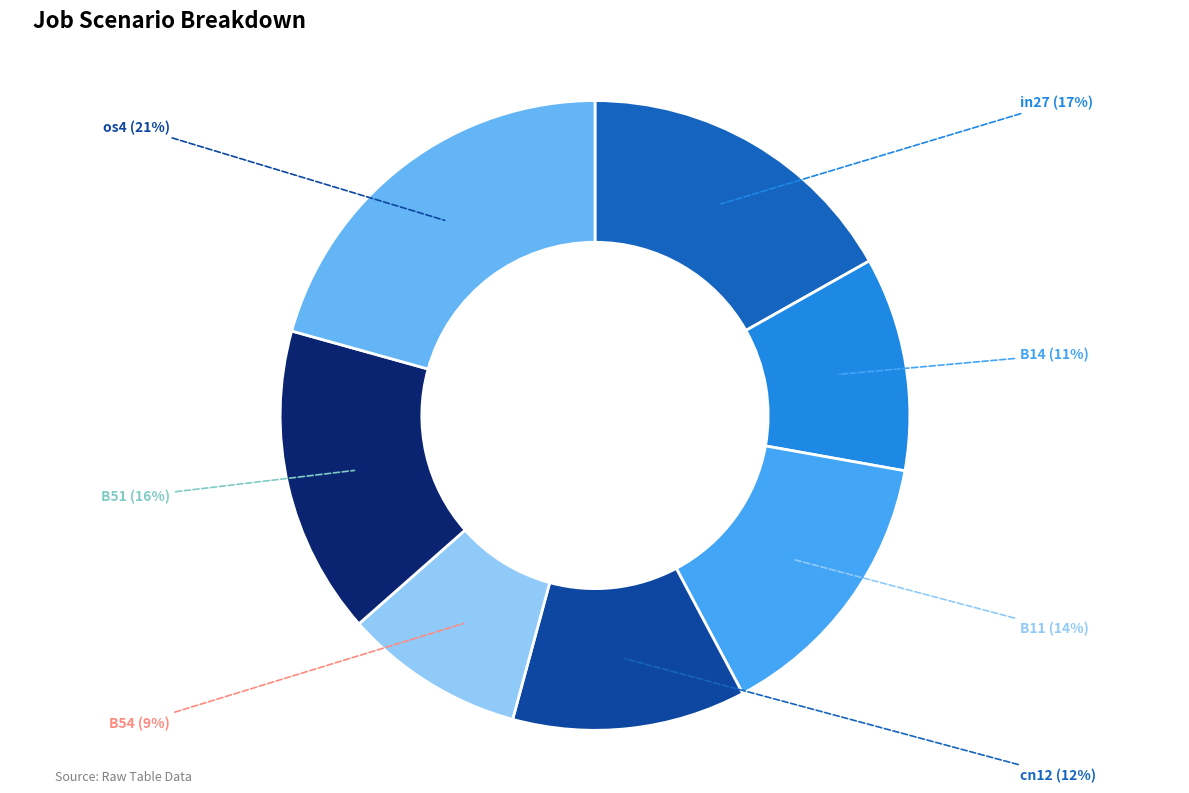

To the nearest percent, what is the average slice percentage?

14%